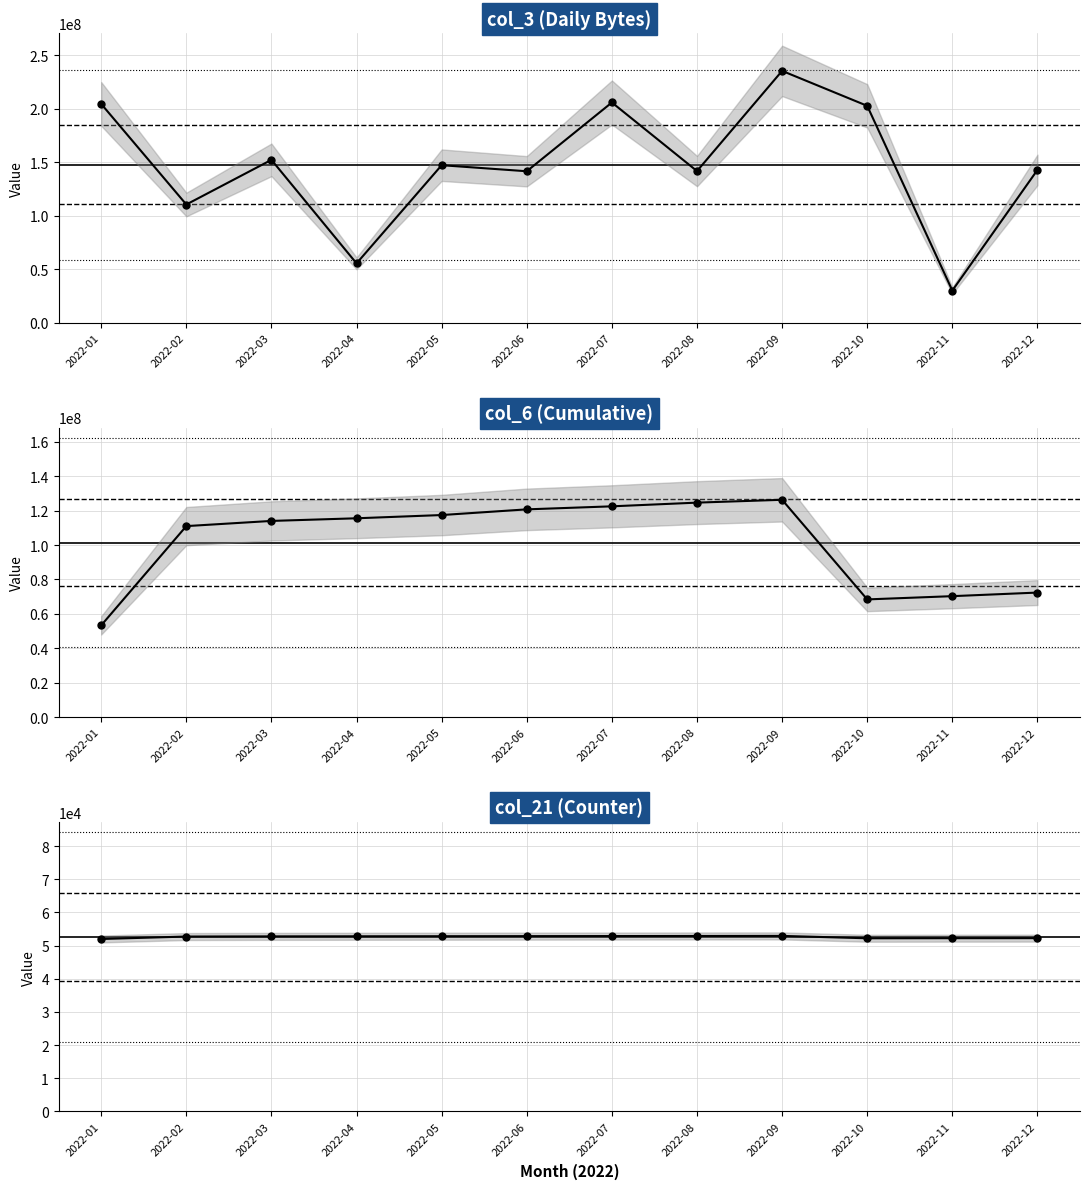

At which label is col_6 closest to 89791562?

2022-12